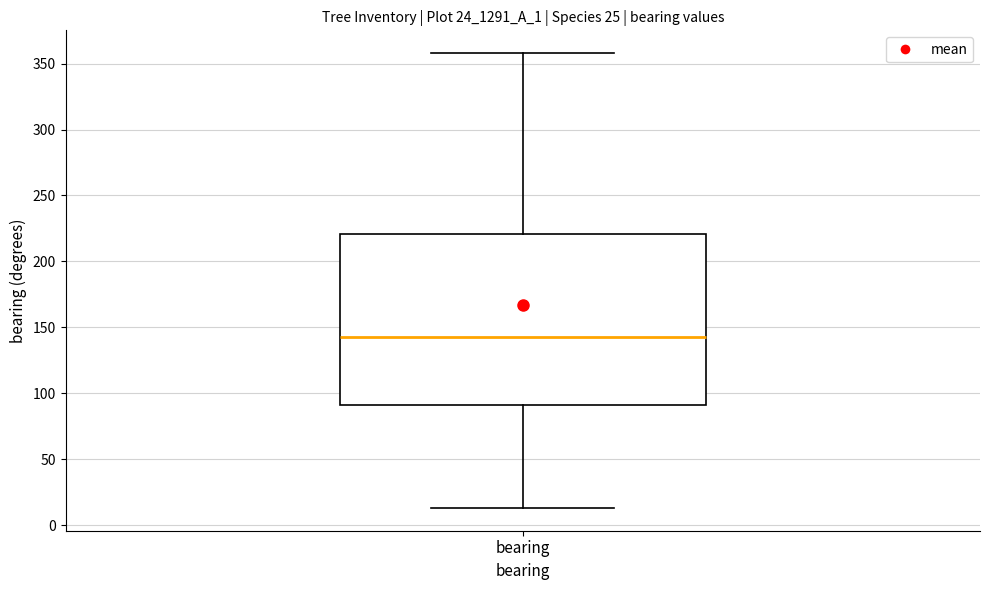

Read this box plot against the y-axis: the position of the median line, the range covered by the box, and the ends of both whiskers. The values are not printed on the chart, so give them approximately, as read against the axis.

median 145, box 90 to 220, whiskers 15 to 360